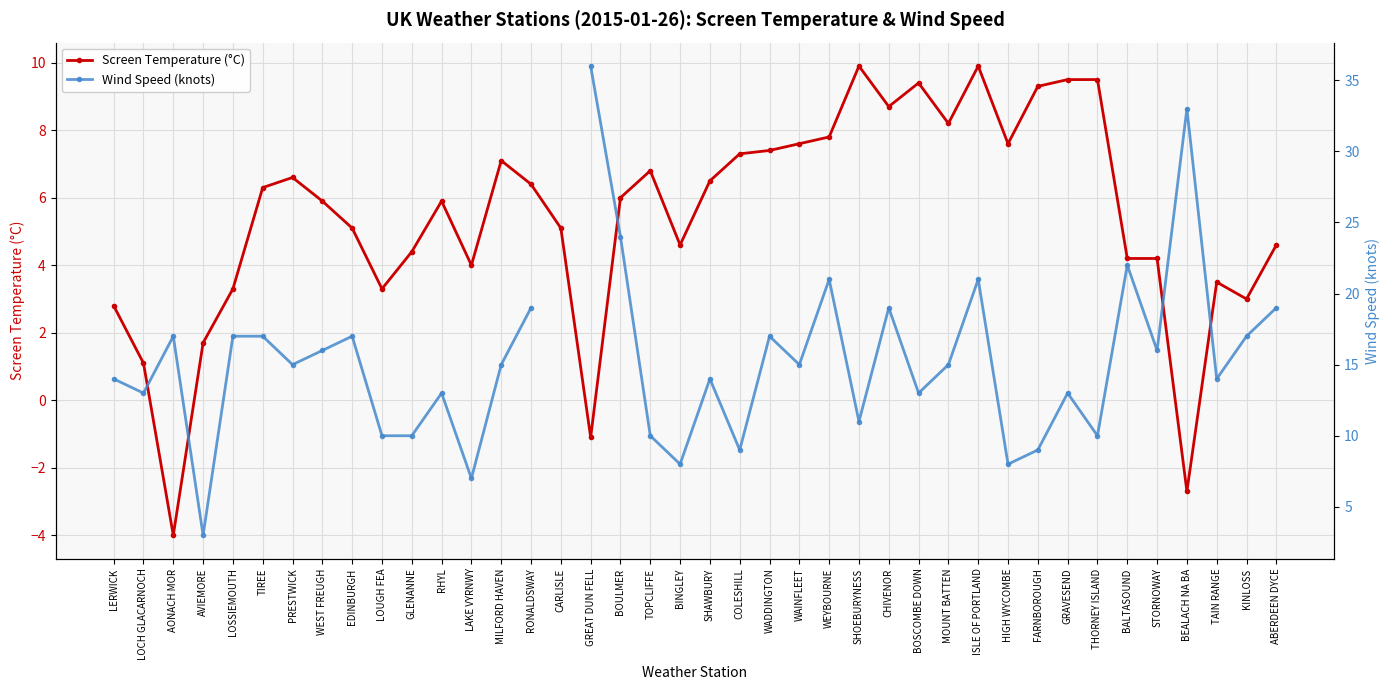

Which series changed the most between WEST FREUGH and LOUGH FEA?

Wind Speed (knots)